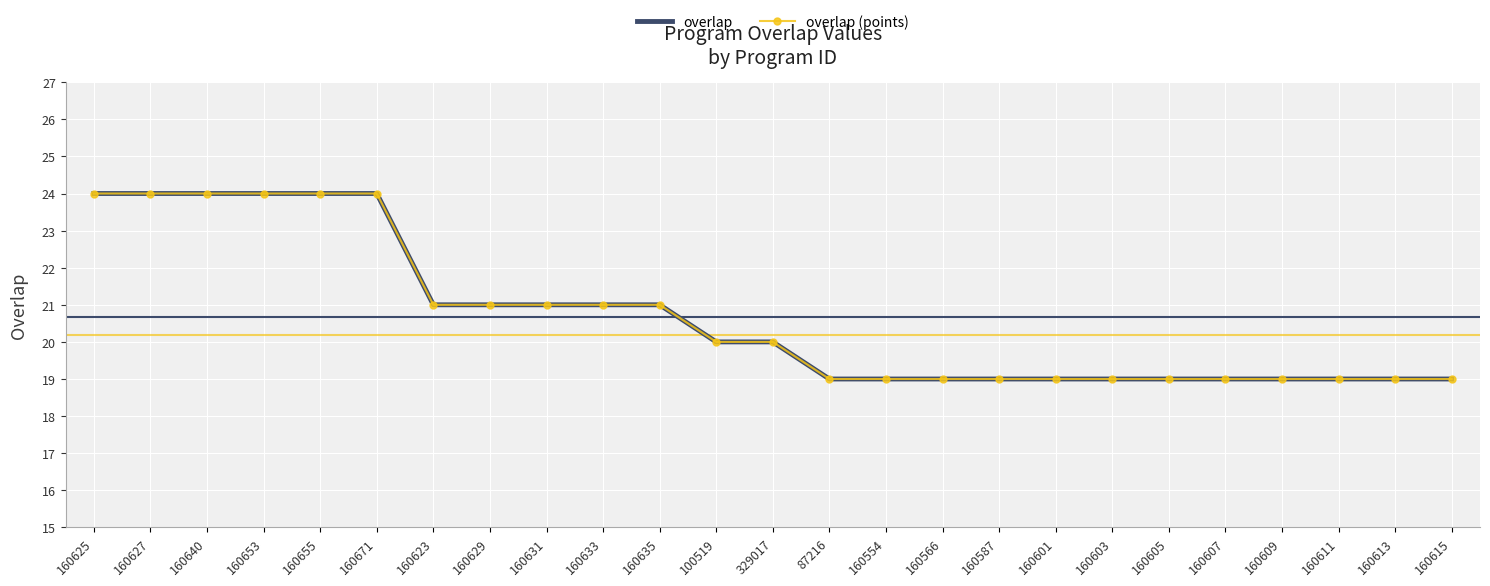

What is the approximate value of overlap (points) at 160640?

24